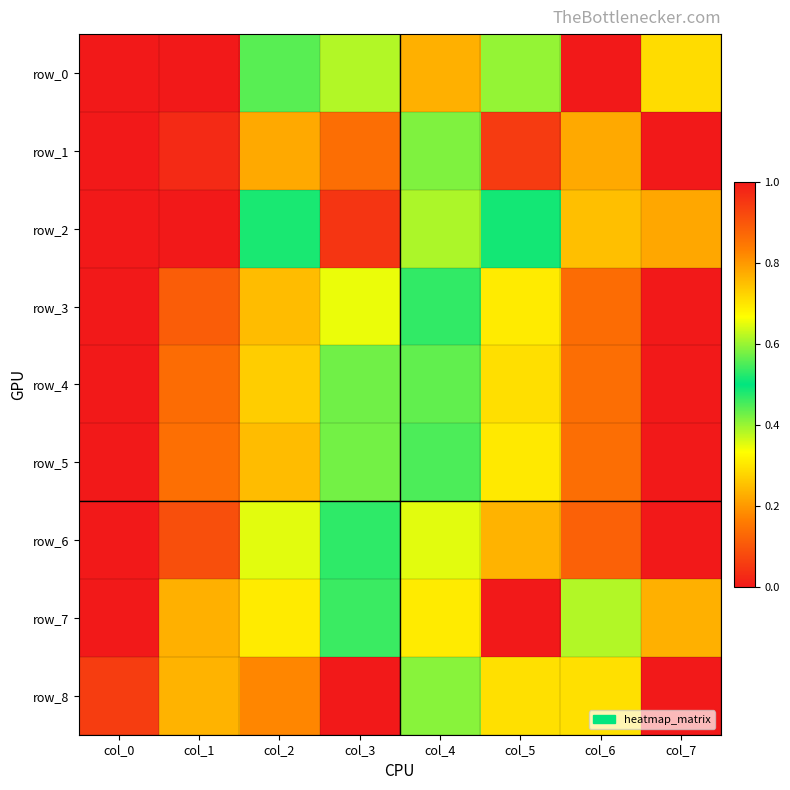

True or false: row_8 has a value of 0.1 at col_2.

False